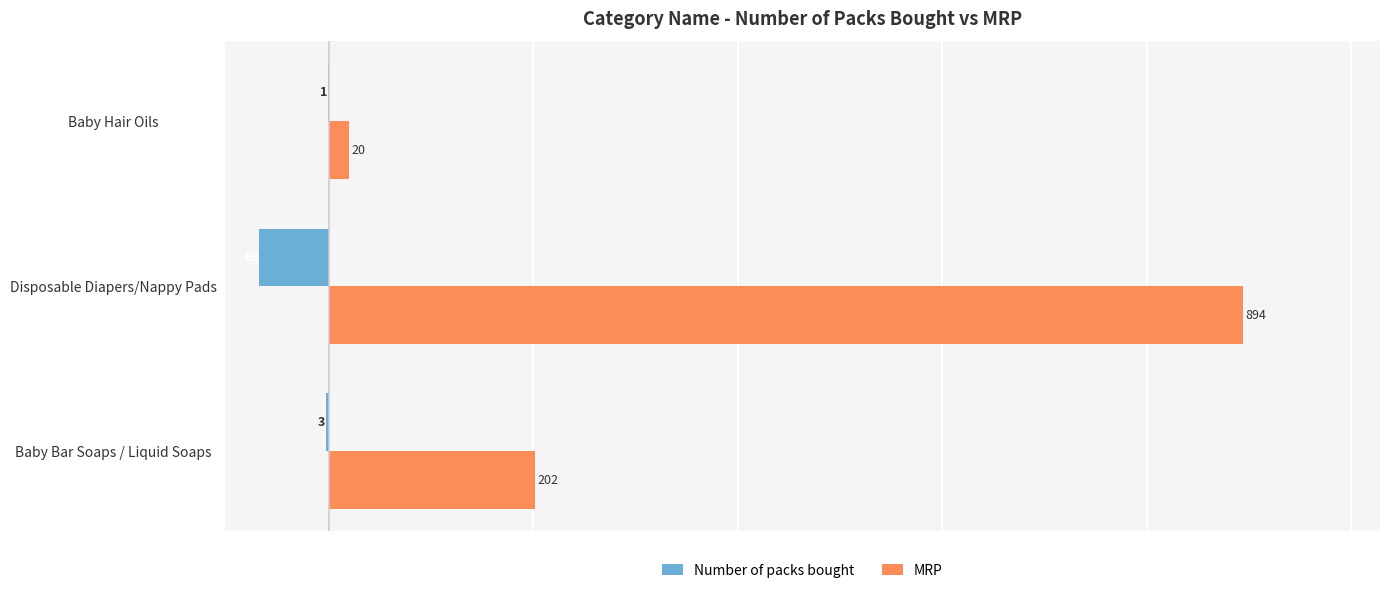

Which category has the highest value in the Number of packs bought series?

Baby Hair Oils